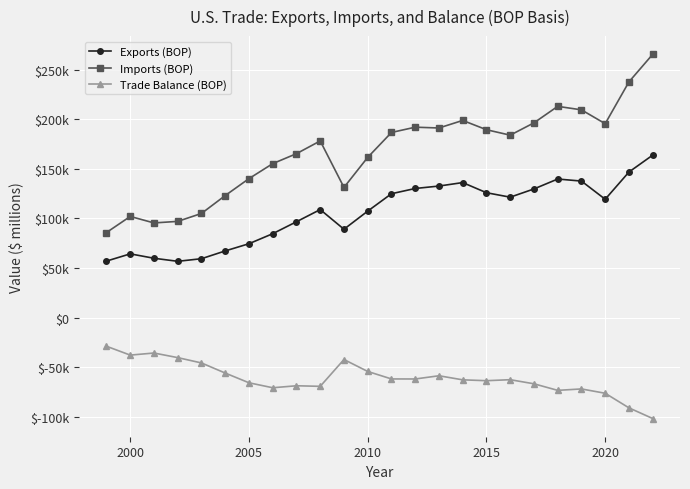

What are all the series names shown in the legend?

Exports (BOP), Imports (BOP), Trade Balance (BOP)